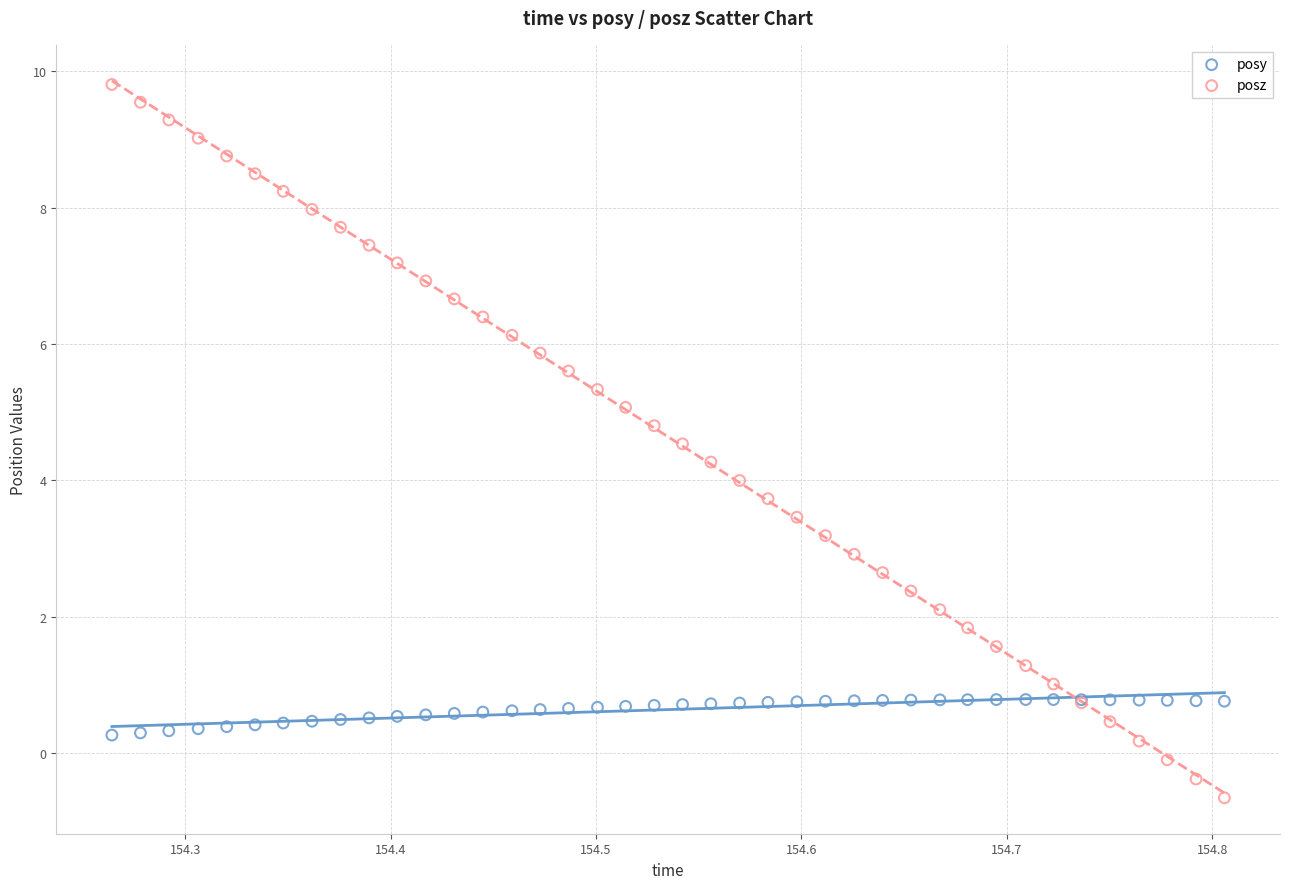

Which series has the widest spread of Y values?

posz